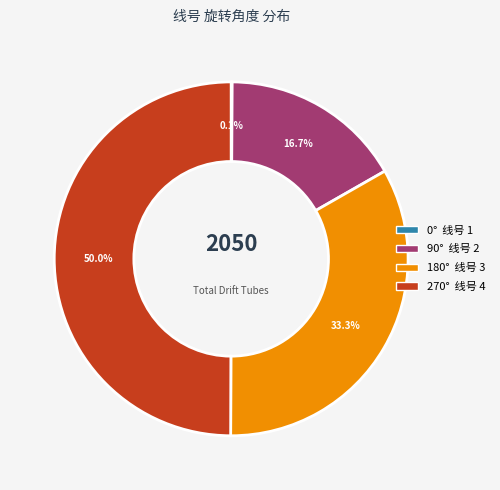

Count the number of slices in the pie.

4